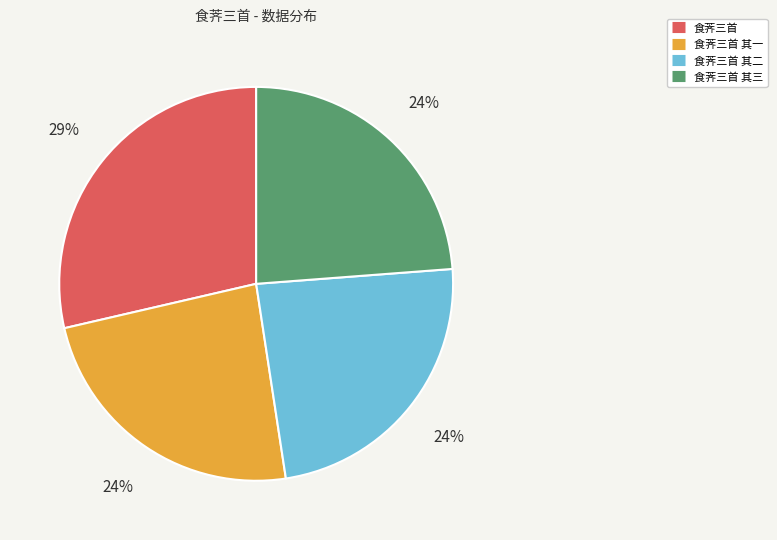

To the nearest percent, what is the difference between the largest and smallest slice percentages?

5%